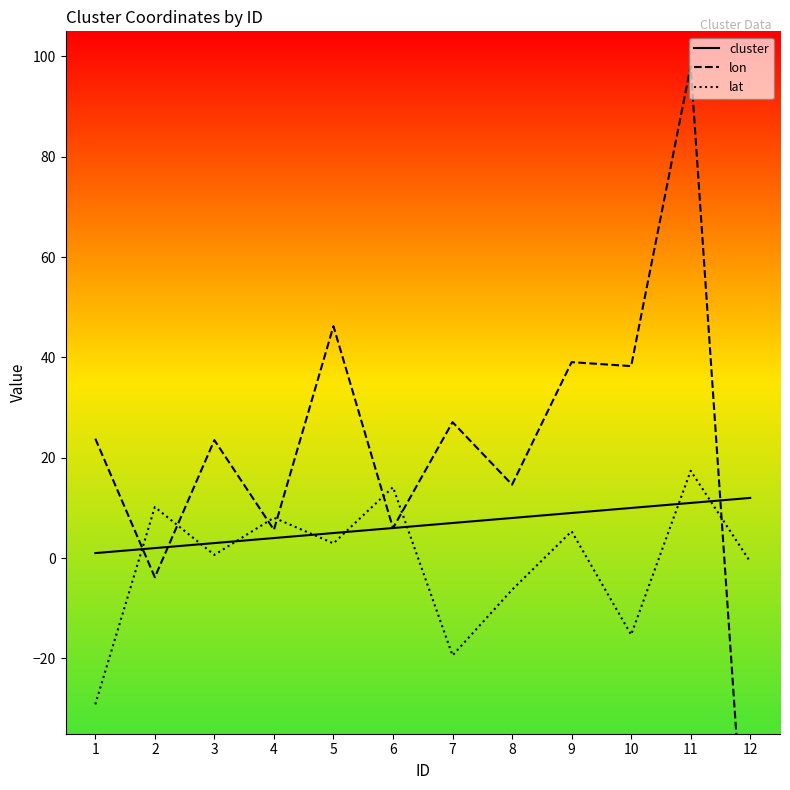

Is it true that cluster equals 3.0 at 3?

True